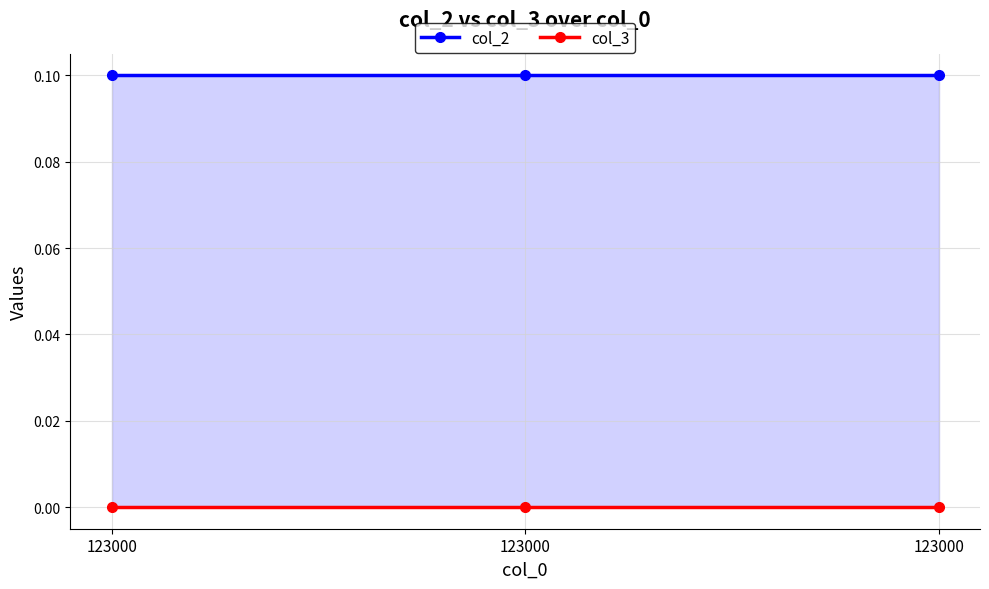

What is the value of the col_2 point at the 1st from the left?

0.1